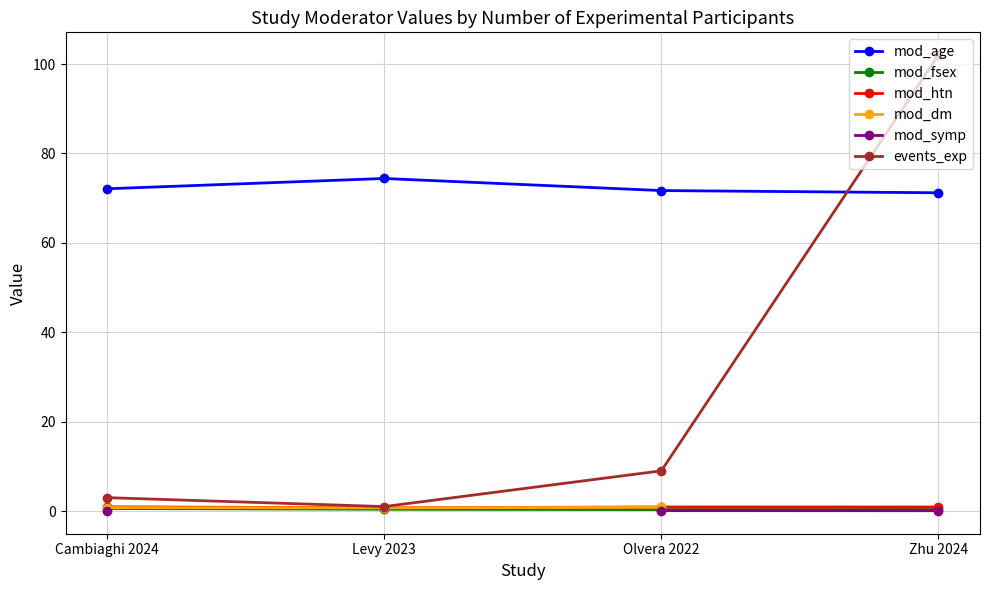

What are all the series names shown in the legend?

mod_age, mod_fsex, mod_htn, mod_dm, mod_symp, events_exp